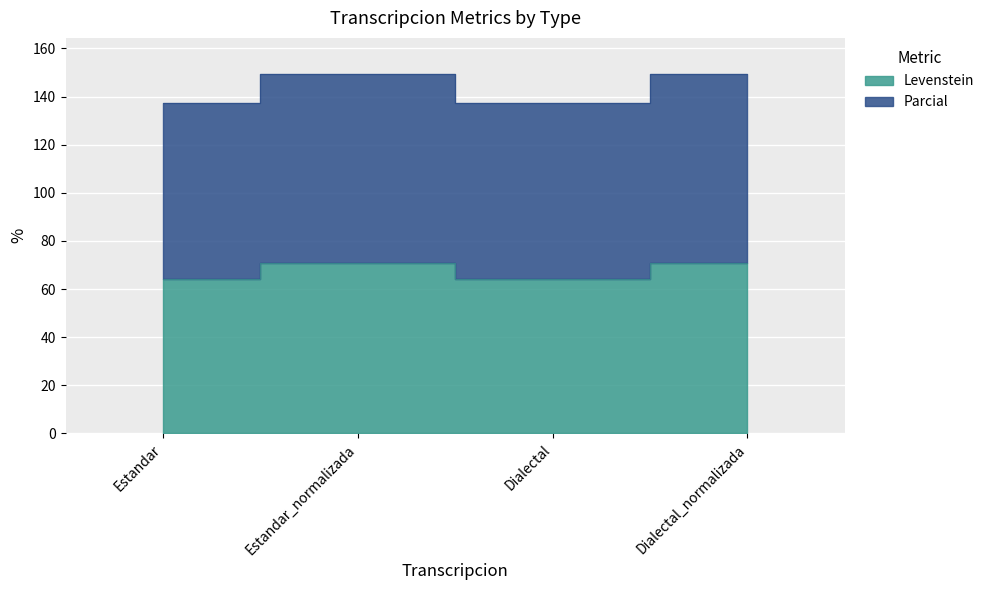

How many data points does each series have?

4